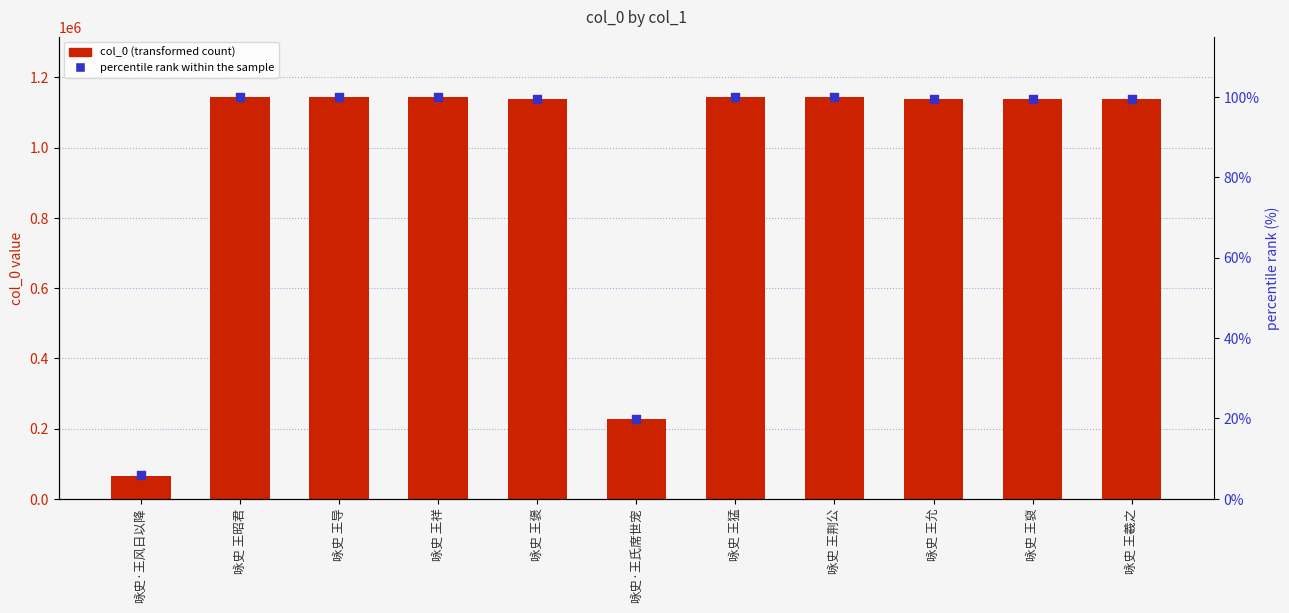

What are all the series names shown in the legend?

col_0, percentile rank within the sample